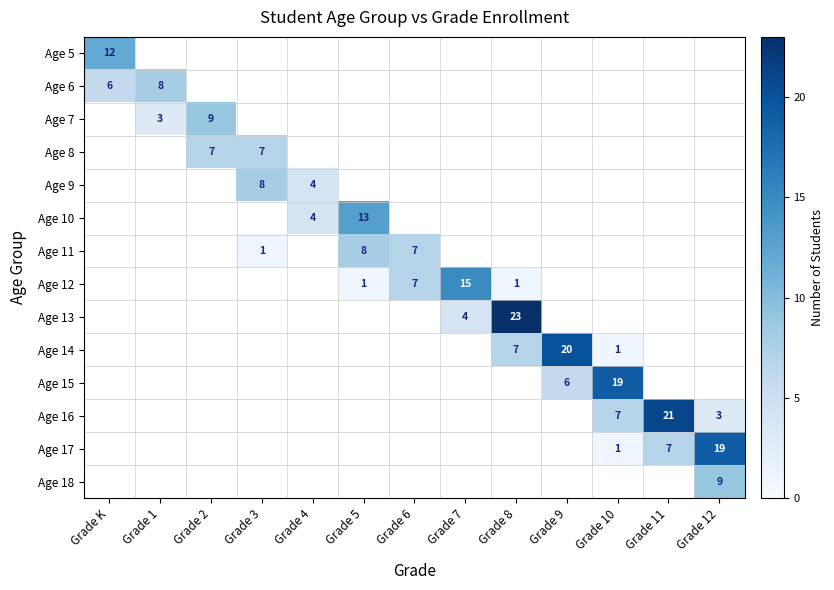

The value of Age 16 at Grade 10 is 3. True or false?

False